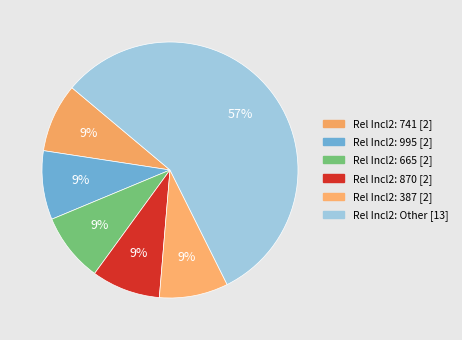

How many slices are in this pie chart?

6